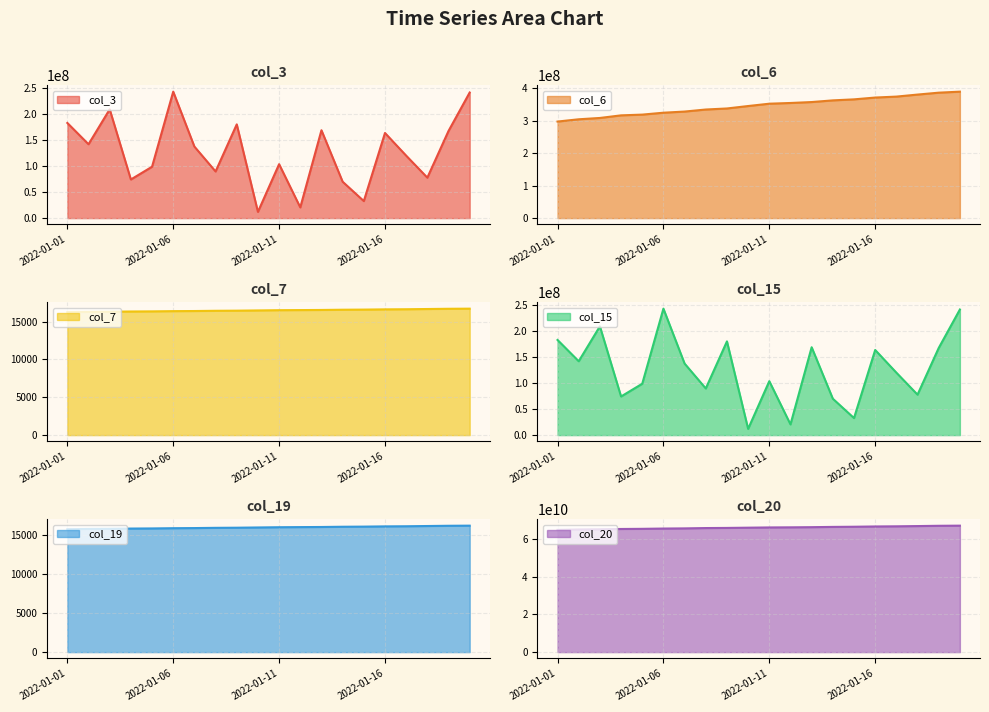

Which category has the highest value in the col_20 series?

2022-01-20